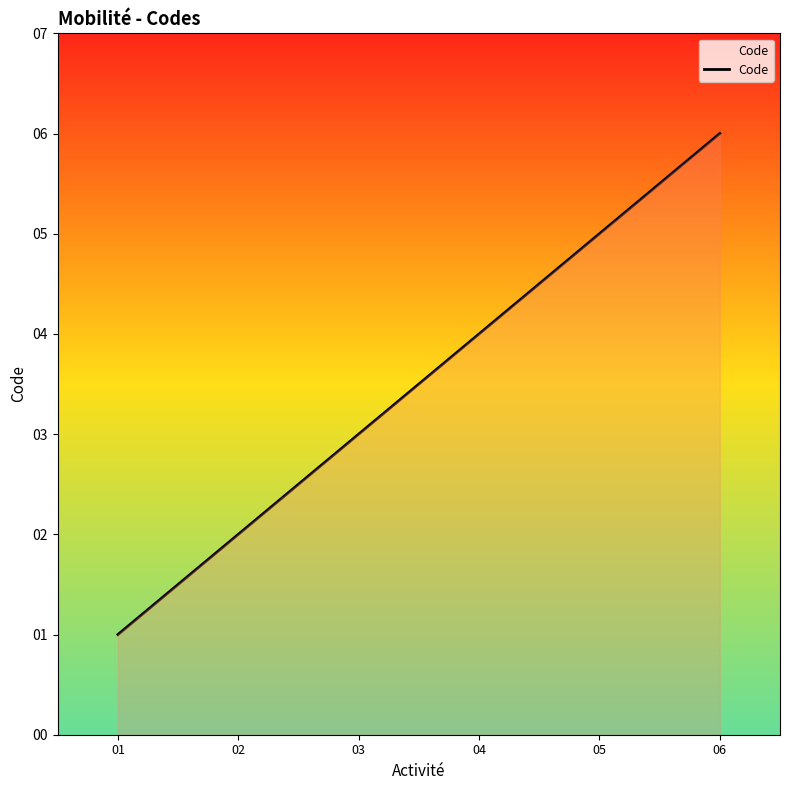

What is the smallest value displayed?

1.0